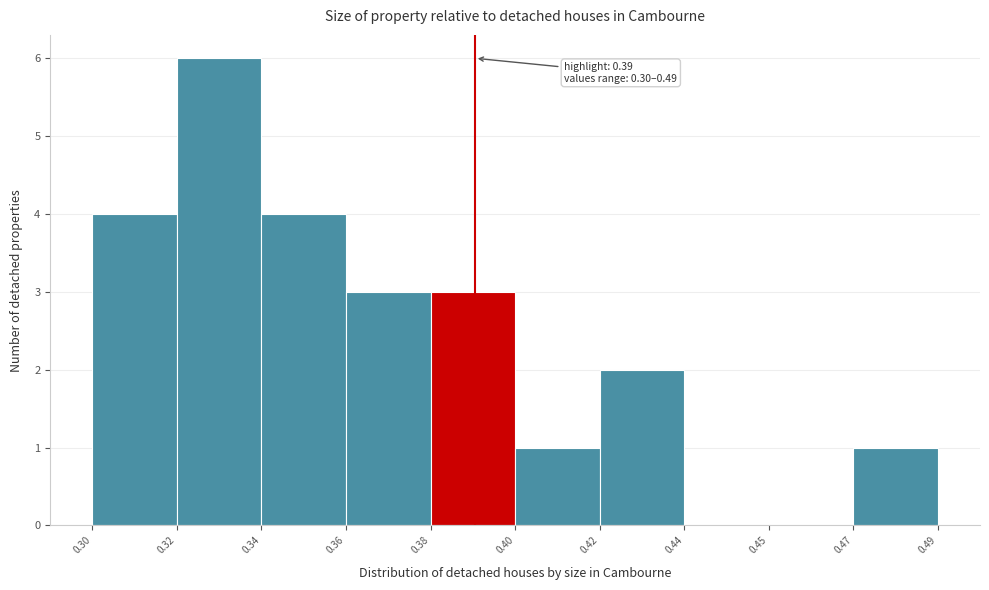

Reading right to left, what are all the values shown in this chart?

0.47=1	0.45=0	0.44=0	0.42=2	0.40=1	0.38=3	0.36=3	0.34=4	0.32=6	0.30=4